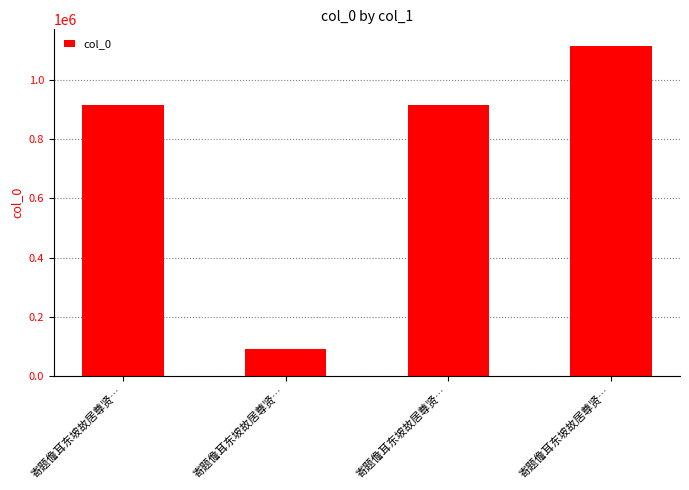

Reading right to left, extract all data points from this chart.

1115271	914805	90722	914804